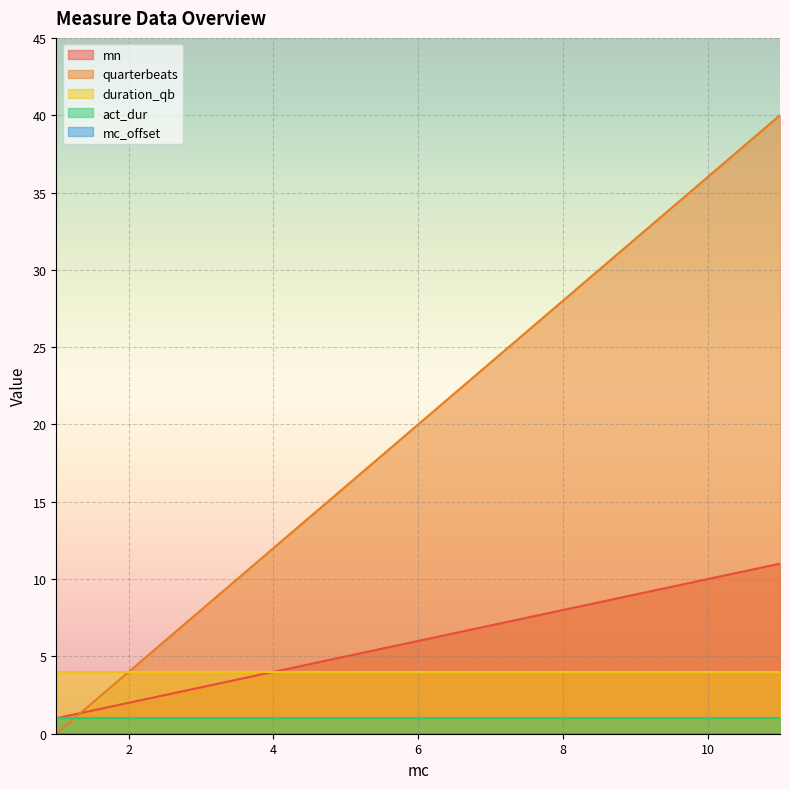

True or false: duration_qb has more than 2 interior local peaks.

False